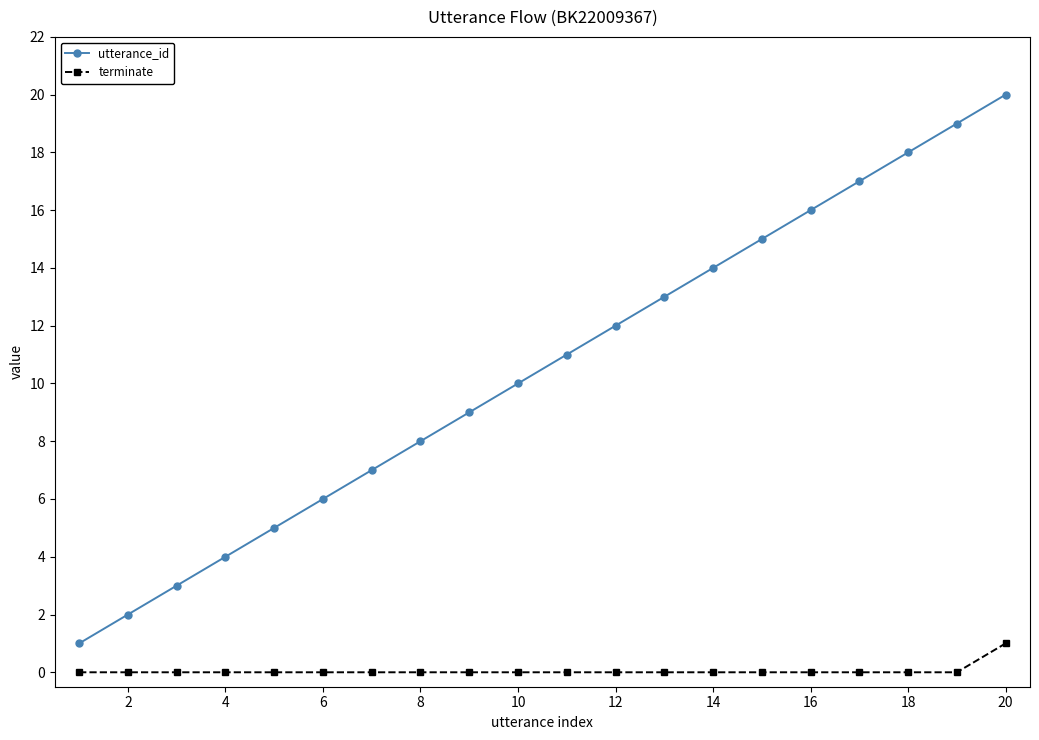

What is the sum of all utterance_id values?

210